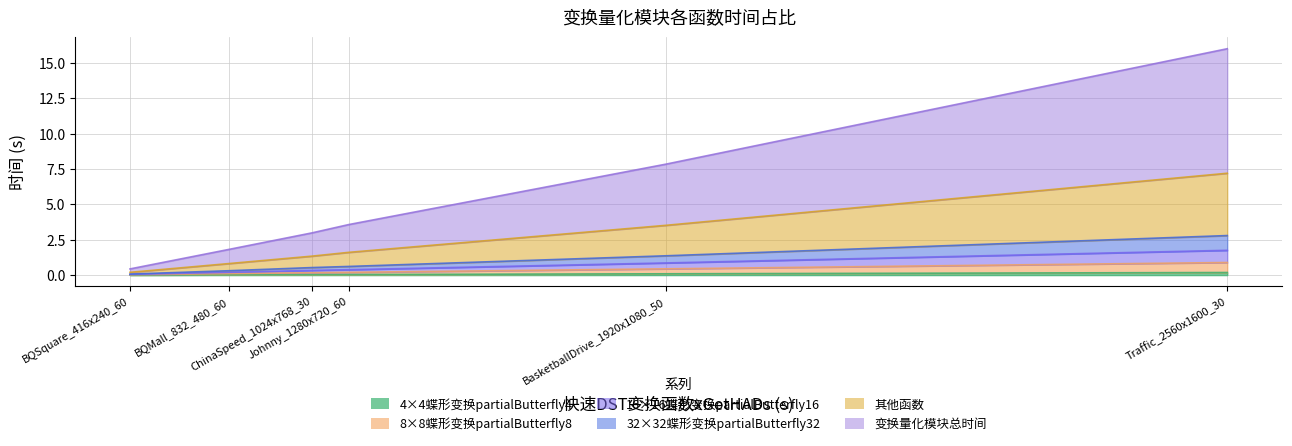

What is the label of the 5th point from the left?

BasketballDrive_1920x1080_50